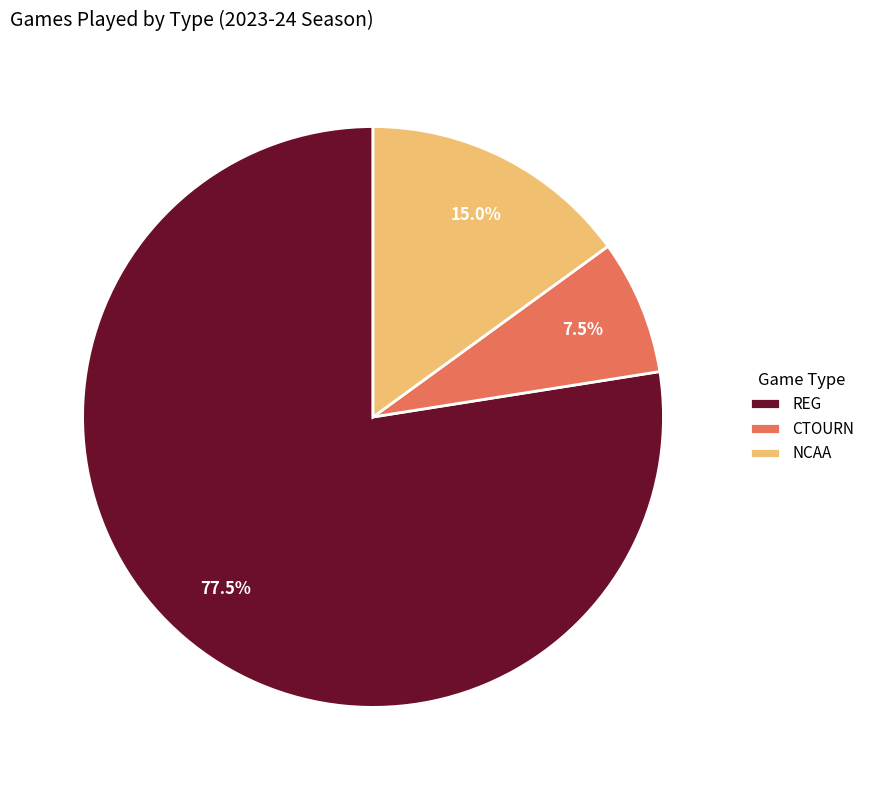

Between CTOURN and REG, which is larger?

REG